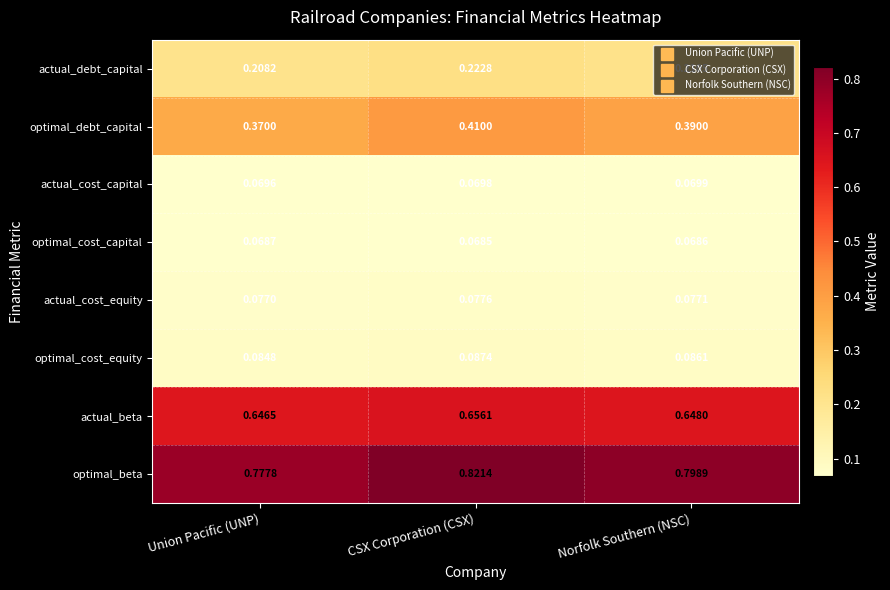

Which category has the lowest value in the actual_cost_equity series?

Union Pacific (UNP)